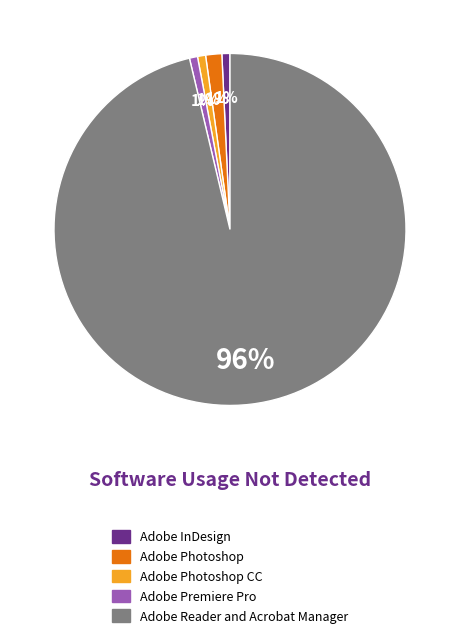

To the nearest percent, what is the average slice percentage?

20%